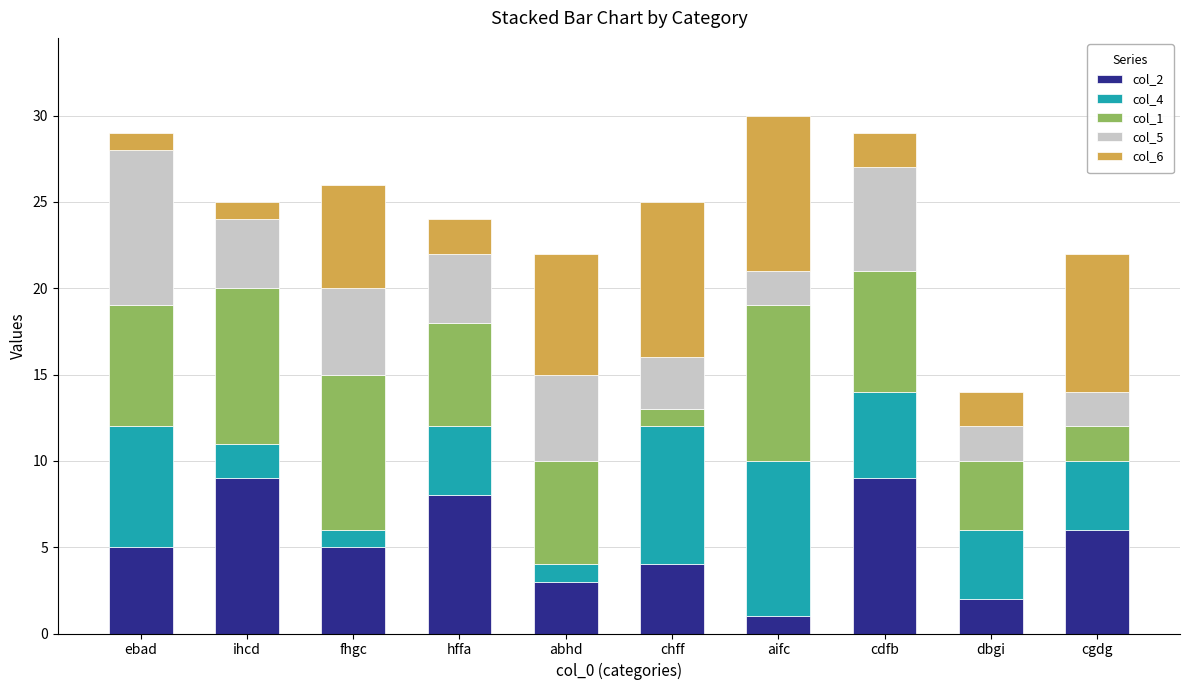

Is it true that col_2 equals 8 at fhgc?

False